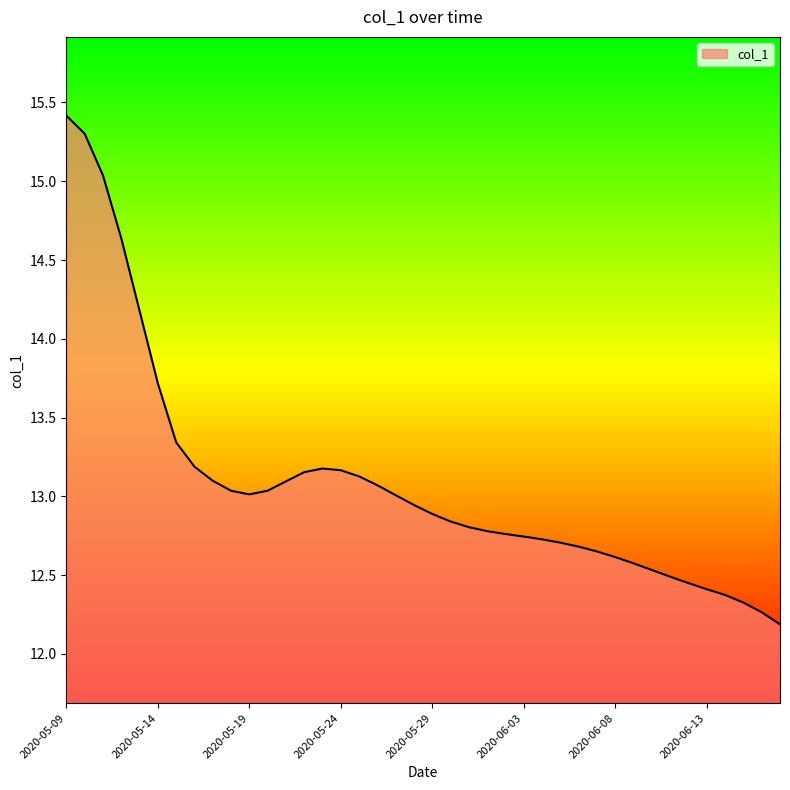

What is the difference between the maximum and minimum values?

3.2